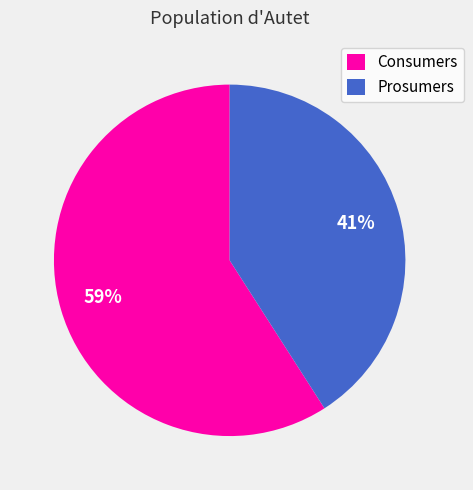

Rank the categories by value from lowest to highest.

Prosumers, Consumers